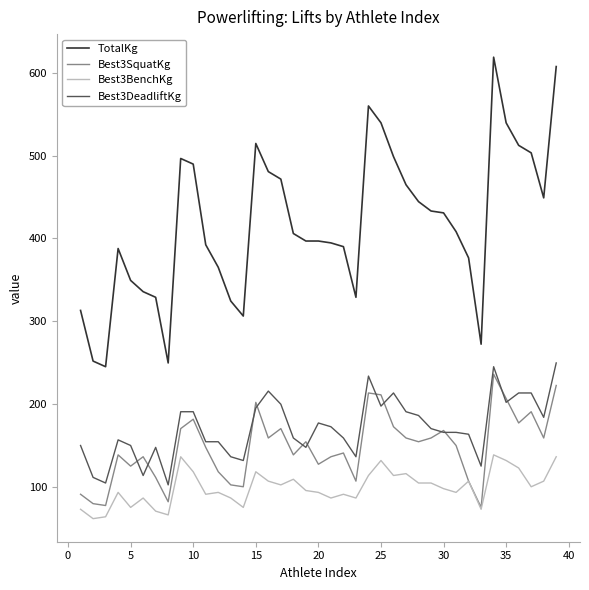

Which series has the largest range (max minus min)?

TotalKg